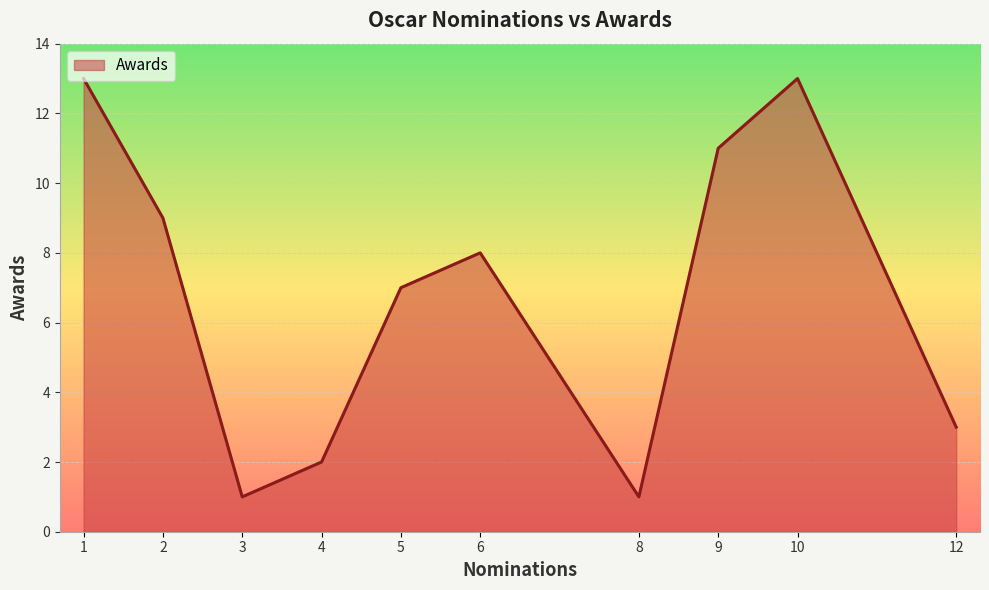

Between 4 and 12, which is larger?

12